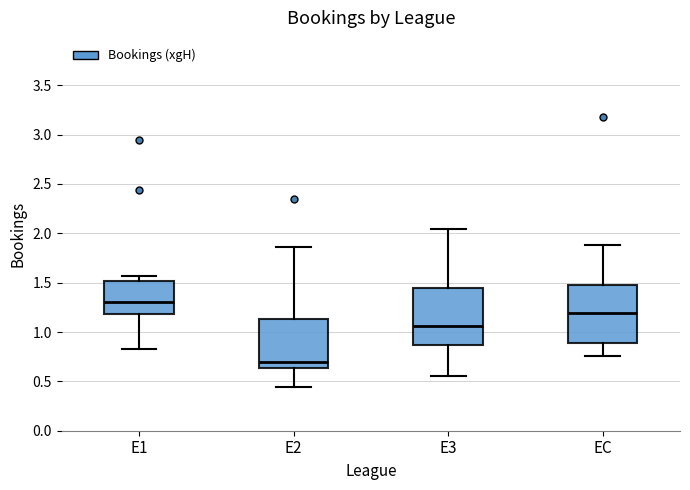

Which box has the lowest median line?

E2